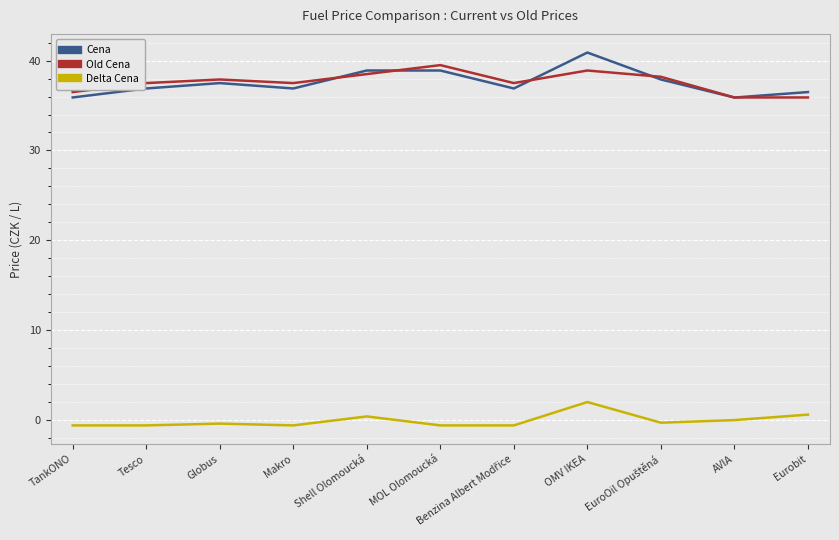

How many lines are shown in the chart?

3